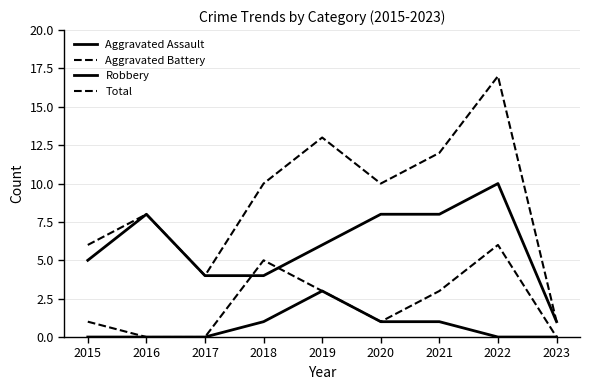

How many lines are shown in the chart?

4